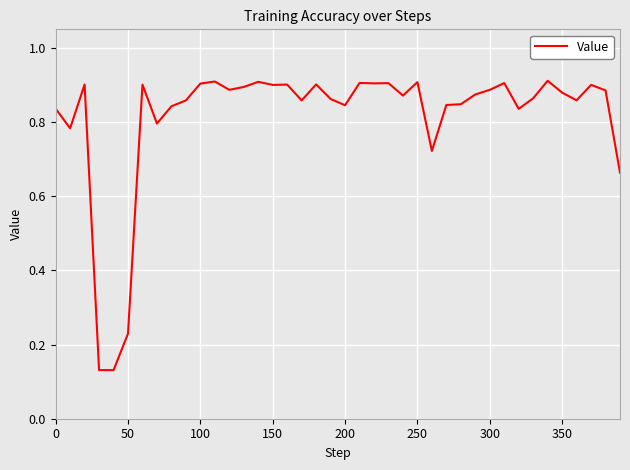

Does the chart have visible grid lines?

Yes